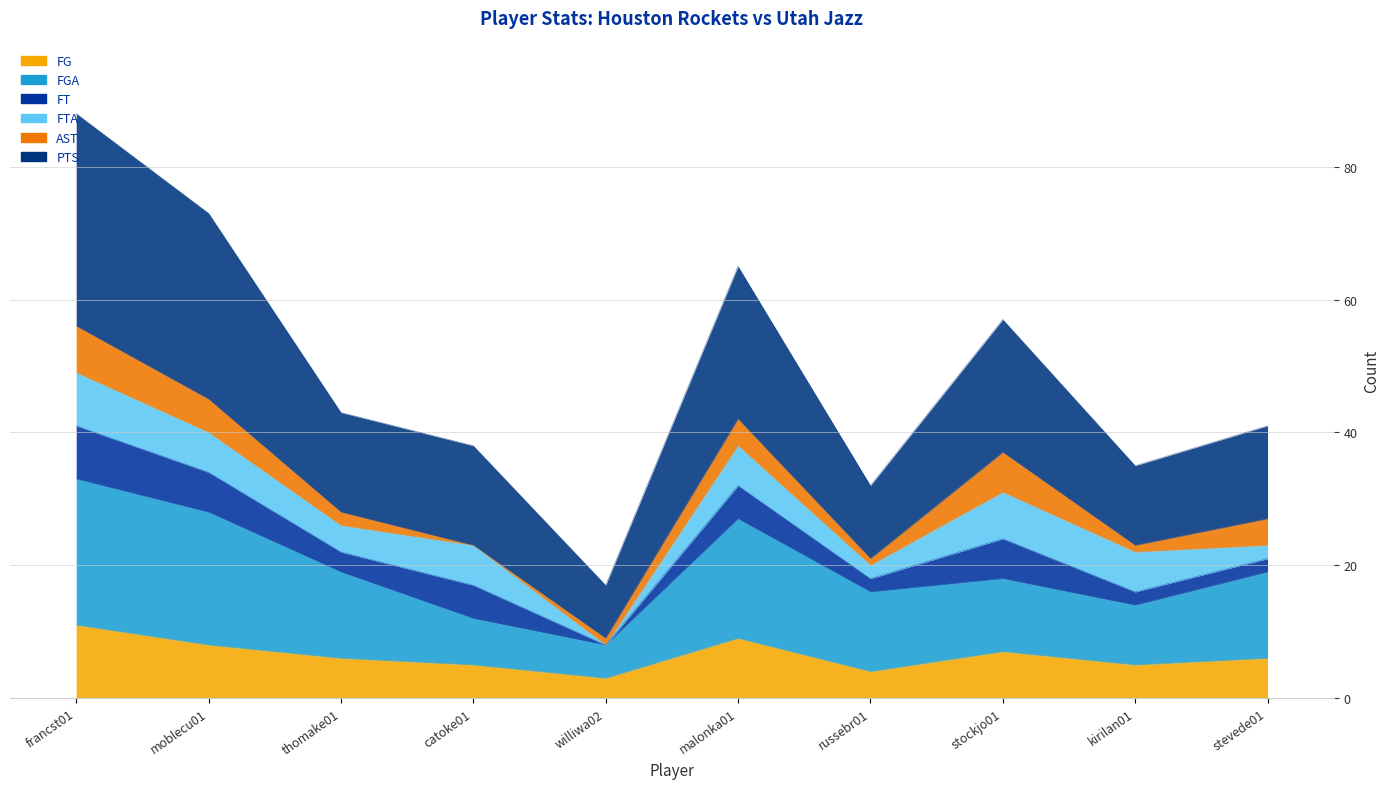

The PTS series shows 51 at catoke01. True or false?

False